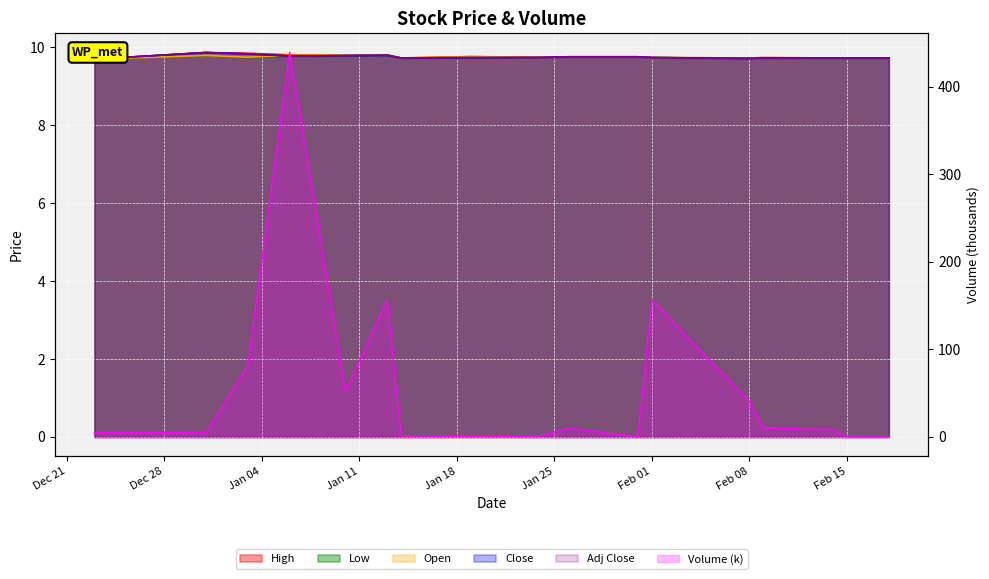

What position from the left is 2022-01-19?

8